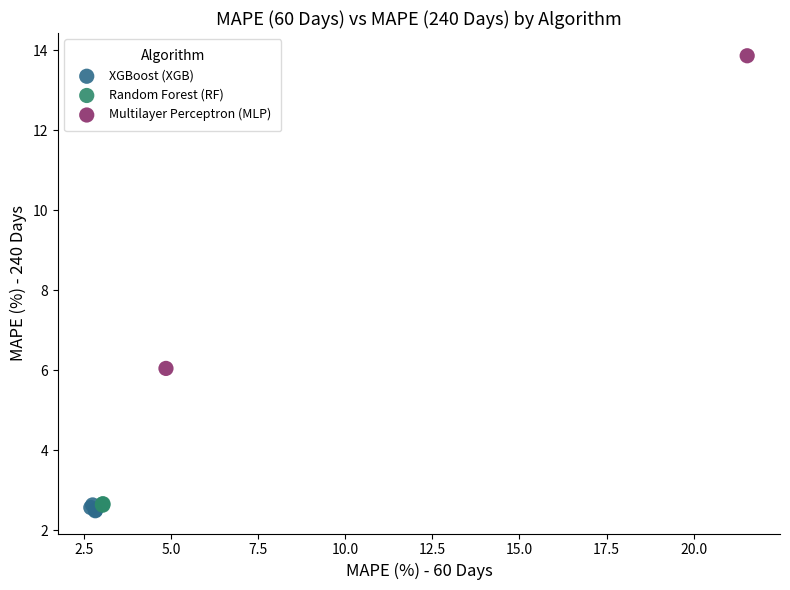

Which series reaches the minimum Y coordinate?

XGBoost (XGB)